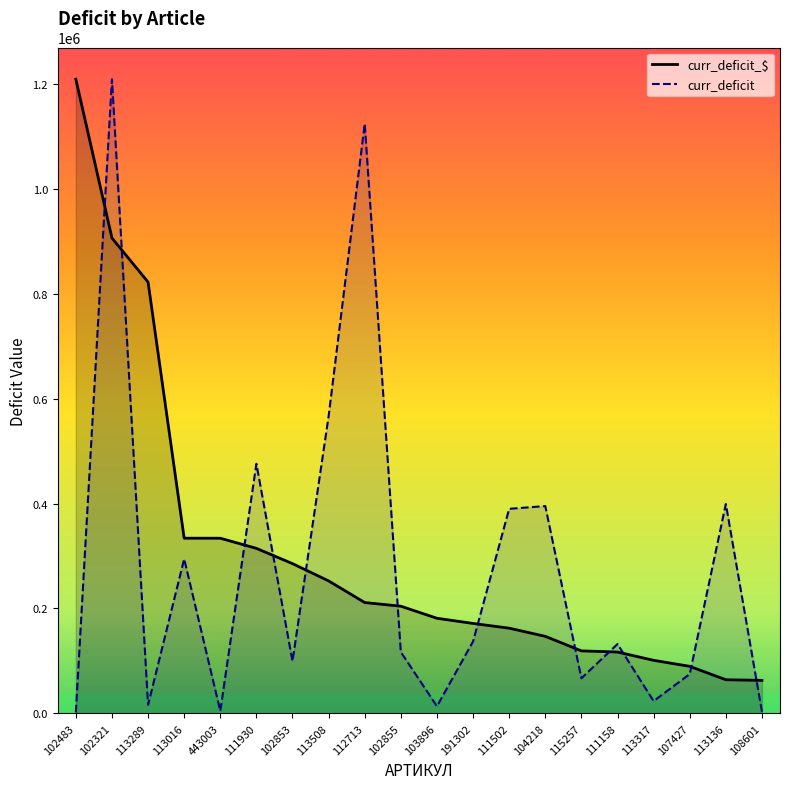

What is the average value of the curr_deficit_$ series?

304441.8